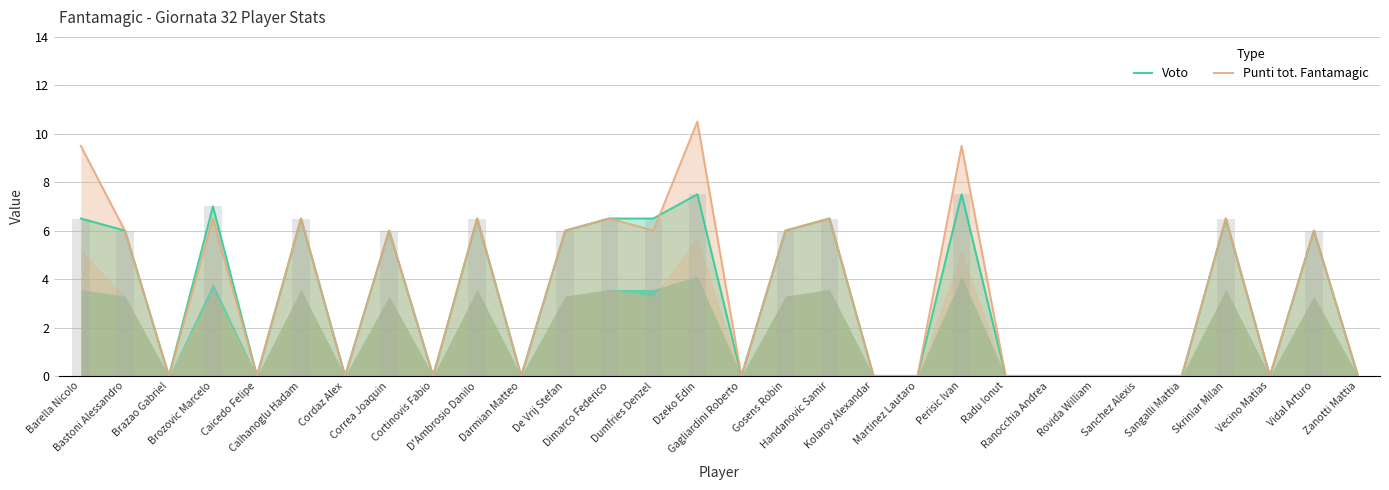

What is the label of the 11th bar from the left?

Darmian Matteo